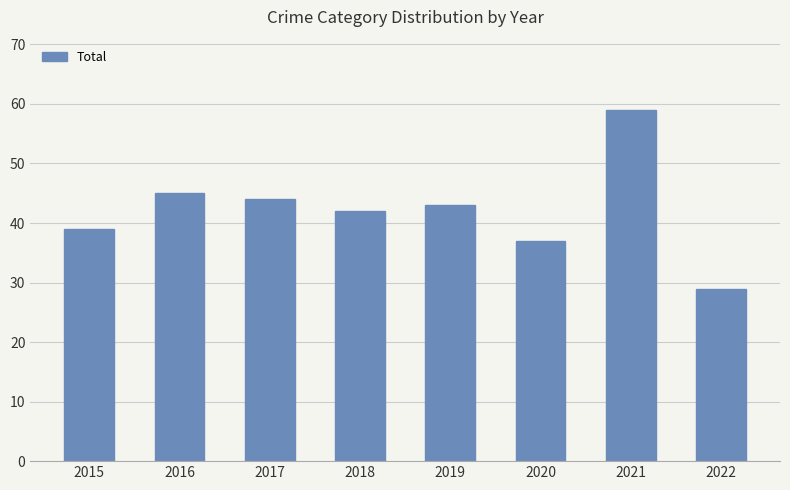

Reading left to right, transcribe all the data shown in this chart.

39	45	44	42	43	37	59	29